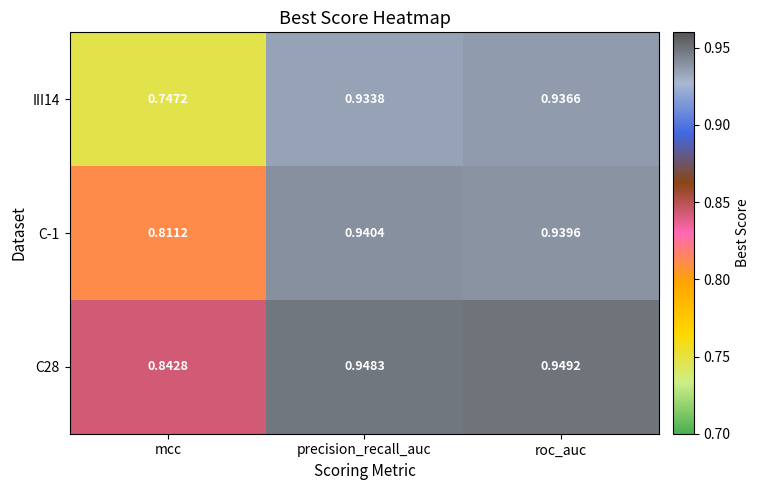

Which series has the largest range (max minus min)?

III14